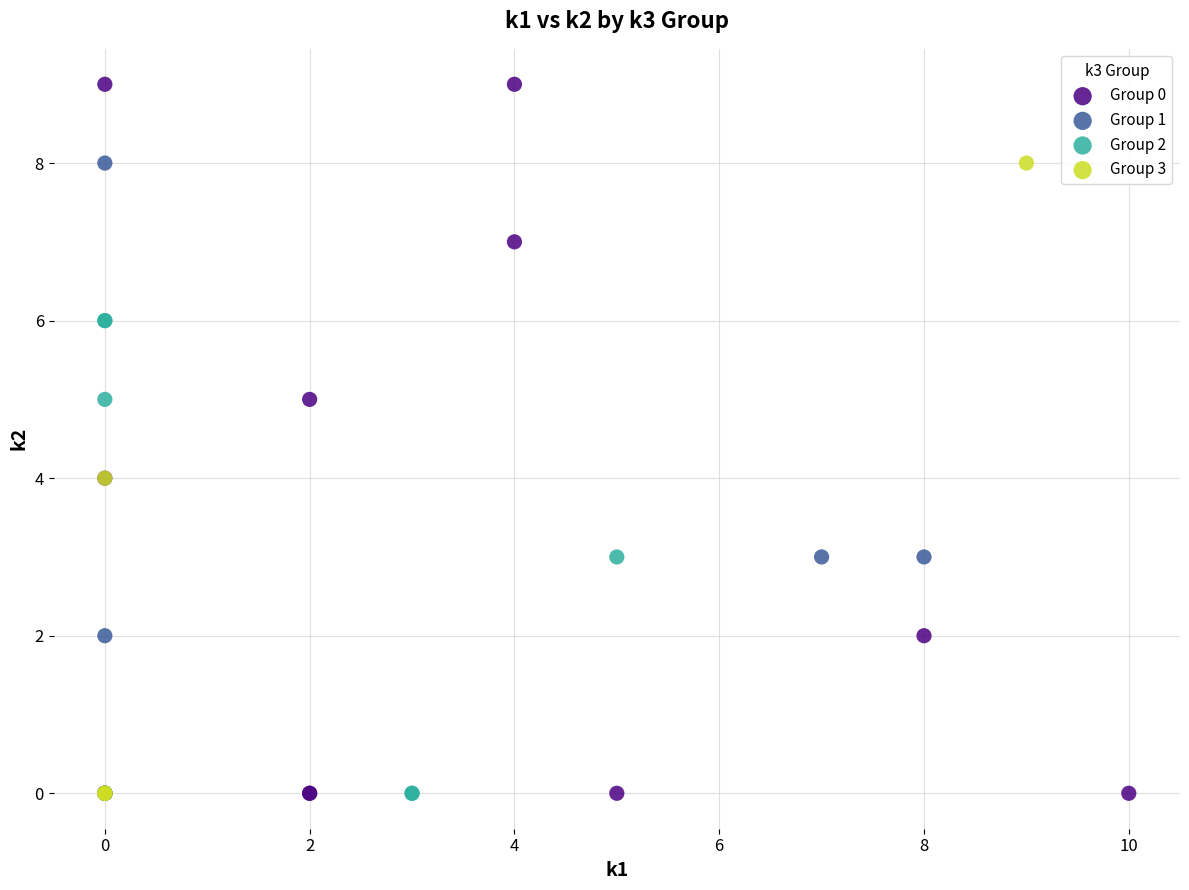

Which series contains the highest Y value?

Group 0